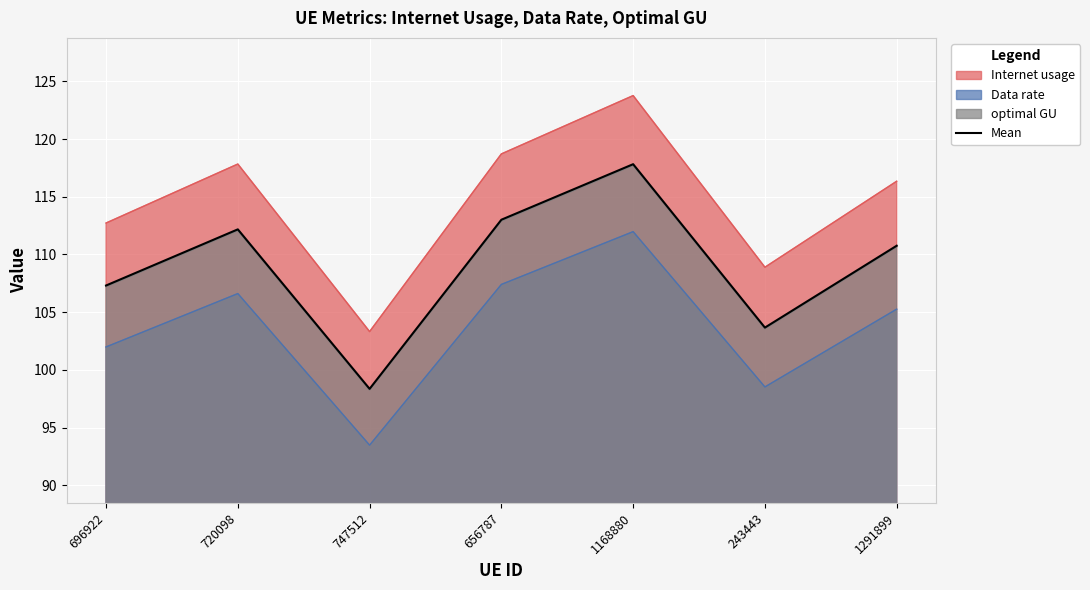

At which label does the data first exceed 110?

720098